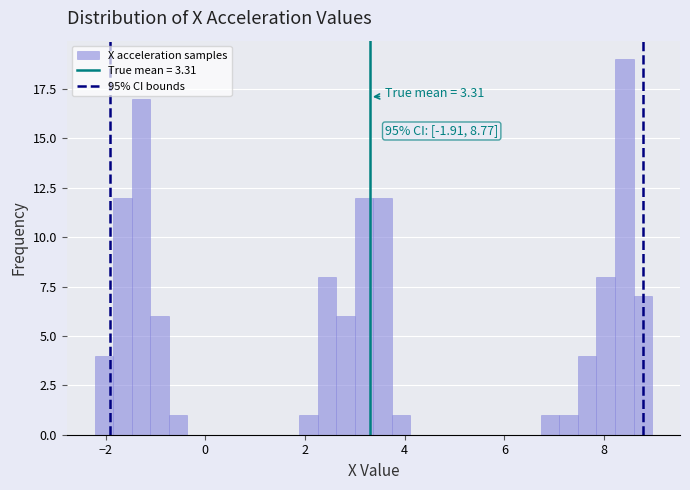

Around what value on the x-axis is the tallest bar? Give the approximate position of its centre, as read against the axis.

8.4